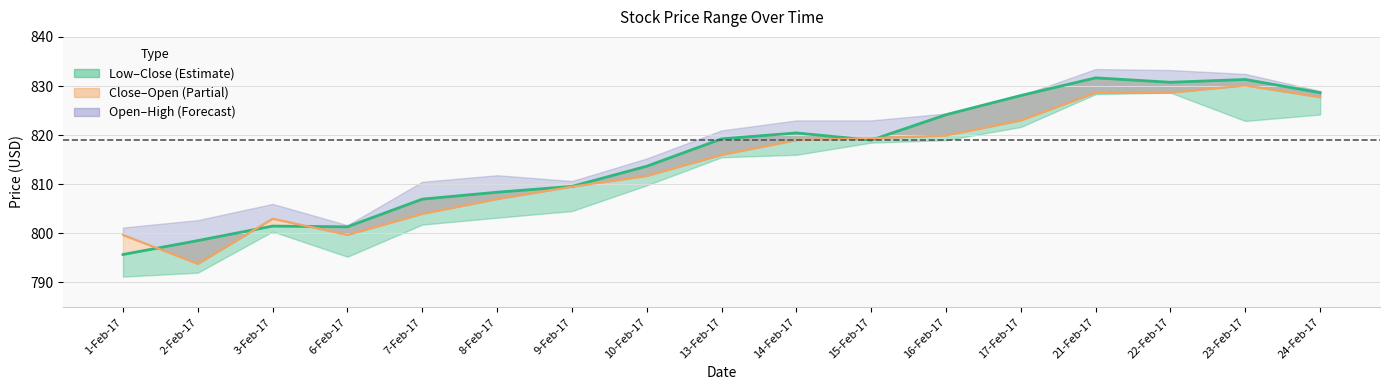

Reading left to right, what are all the values shown in this chart?

Close: 795.7	798.5	801.5	801.3	807.0	808.4	809.6	813.7	819.2	820.5	819.0	824.2	828.1	831.7	830.8	831.3	828.6
Open: 799.7	793.8	803.0	799.7	804.0	807.0	809.5	811.7	816.0	819.0	819.4	819.9	823.0	828.7	828.7	830.1	827.7